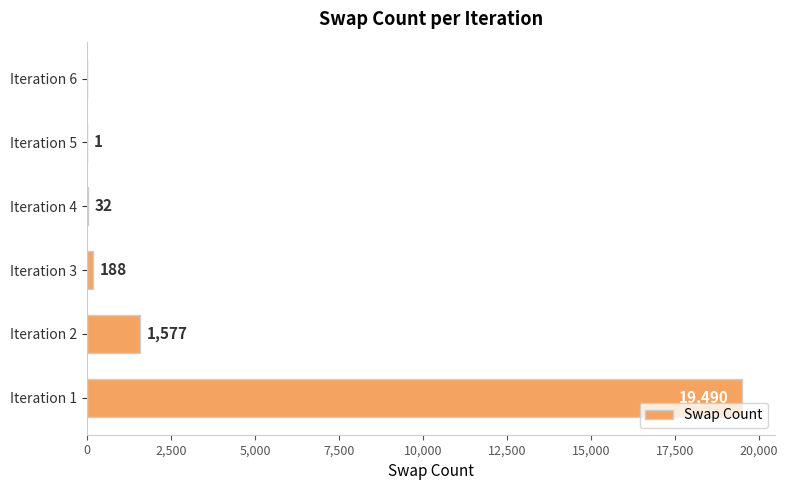

What is the greatest value displayed?

19490